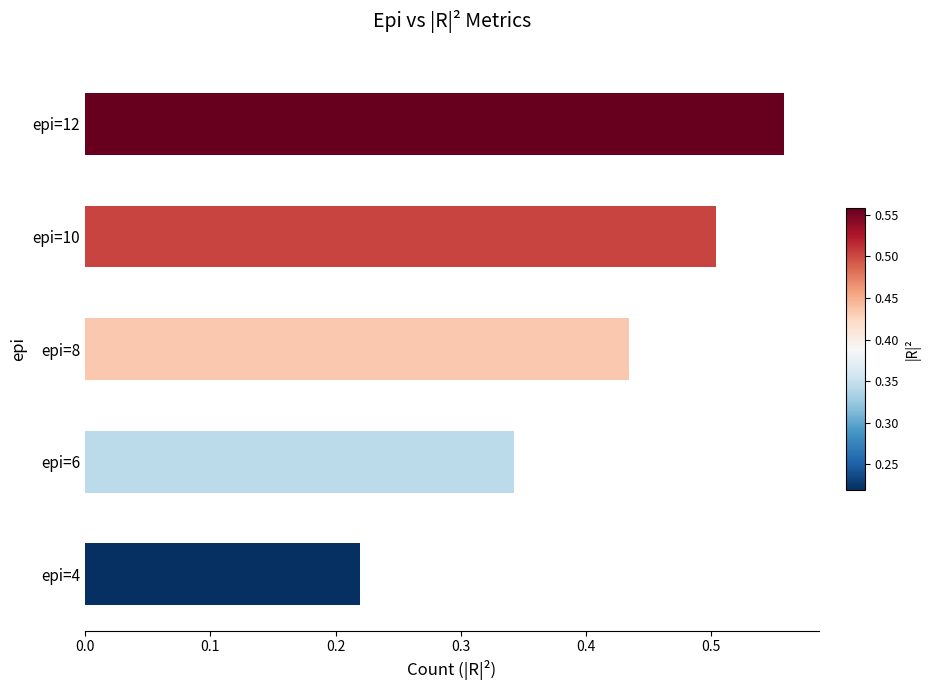

How many values are between 0 and 1?

5